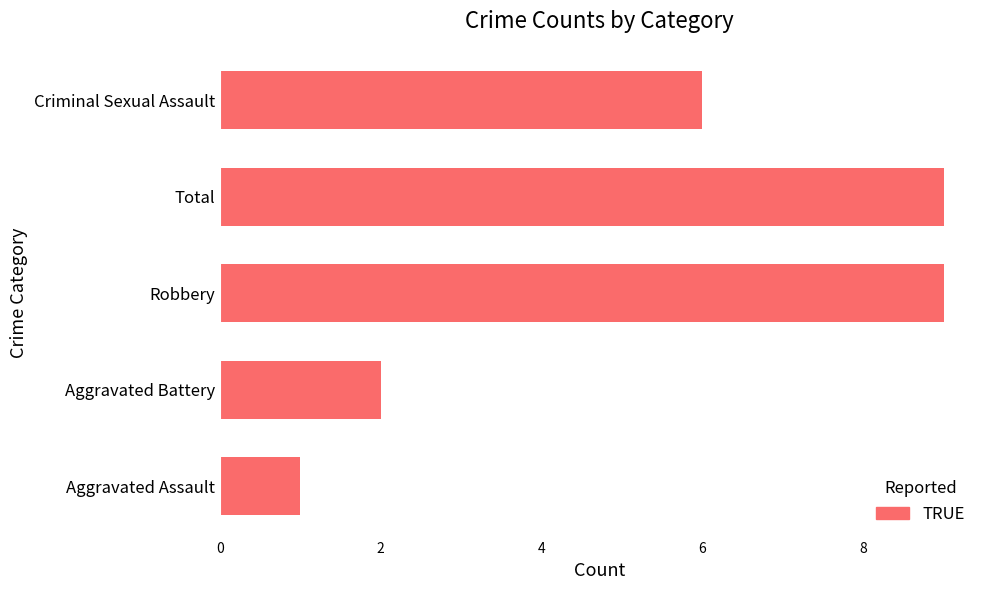

At which category does the chart reach its minimum across all series?

Aggravated Assault